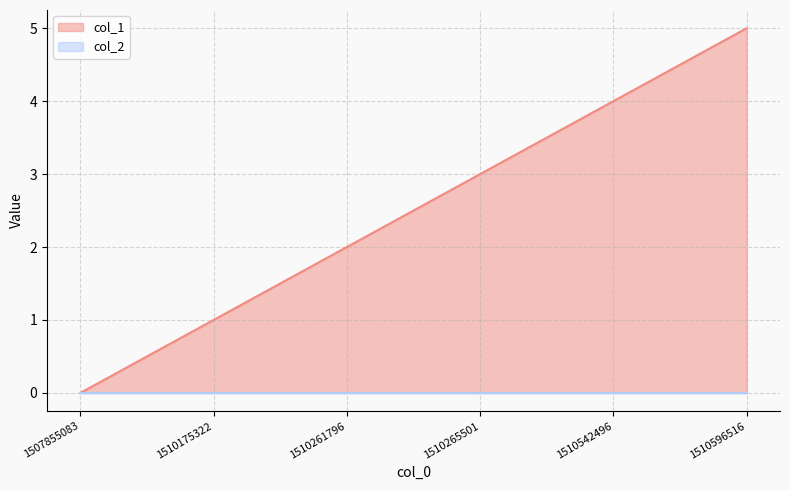

True or false: the data shows 1 at 1510175322.

True